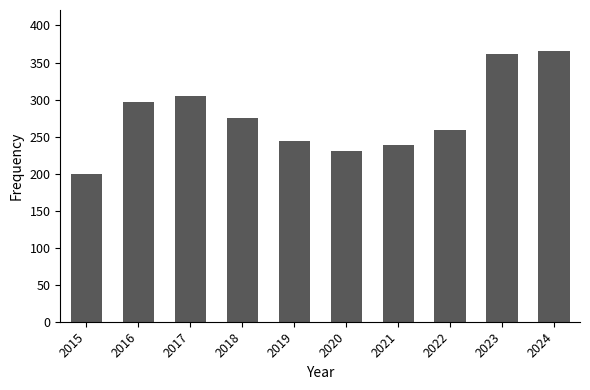

Rank the categories by value from lowest to highest.

2015, 2020, 2021, 2019, 2022, 2018, 2016, 2017, 2023, 2024